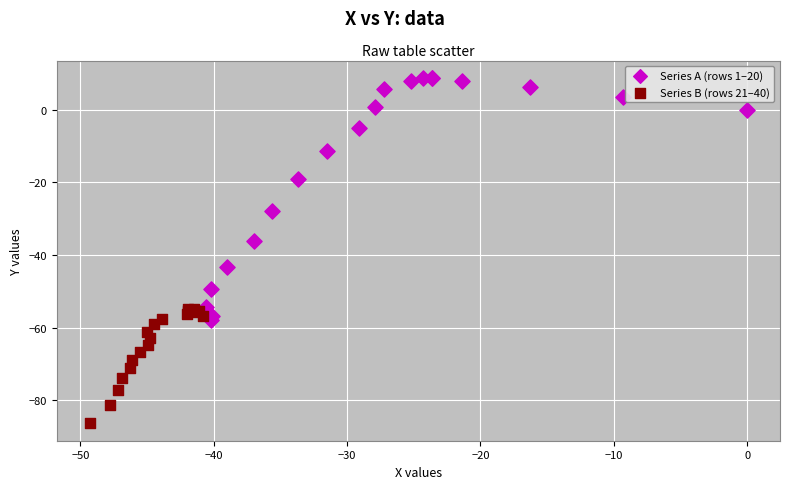

Which series reaches the minimum Y coordinate?

Series B (rows 21–40)